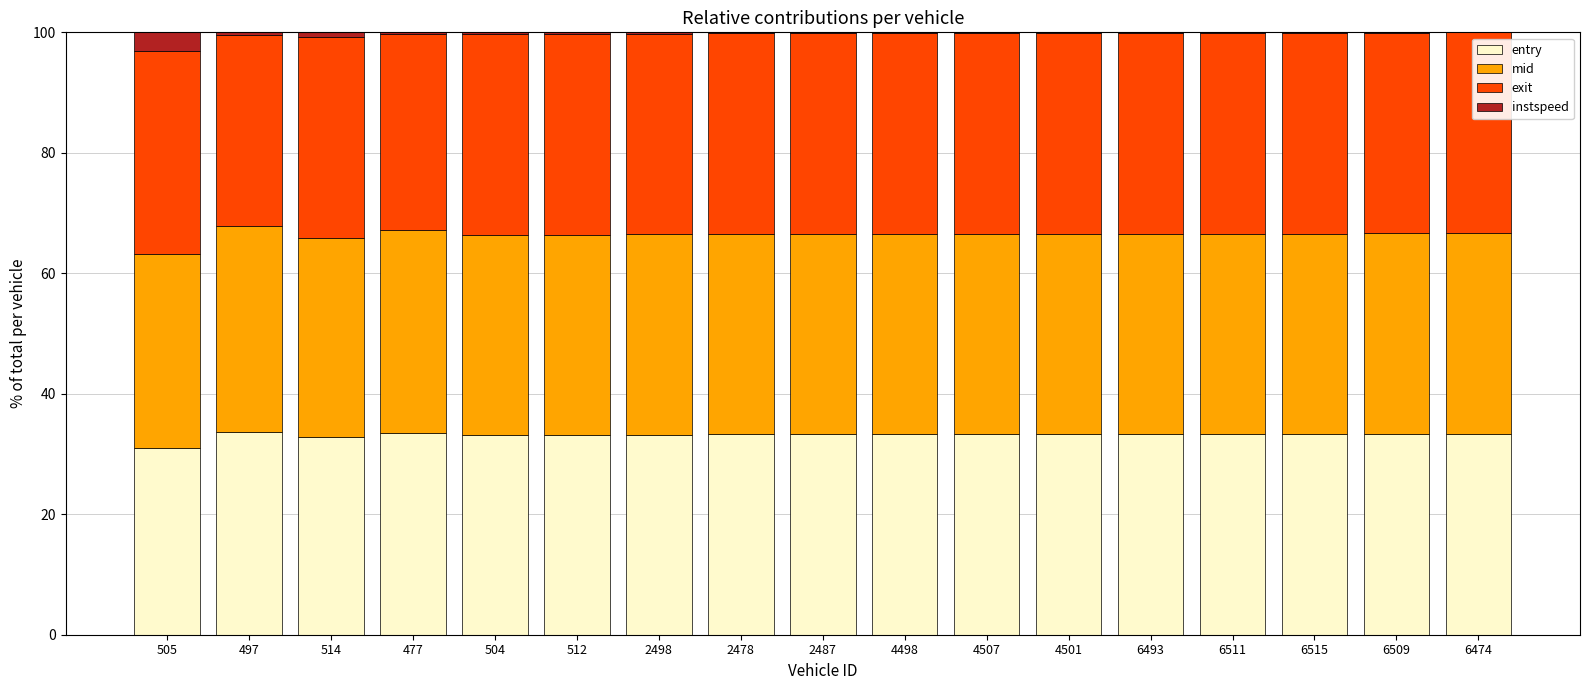

What is the maximum value for entry?

33.7